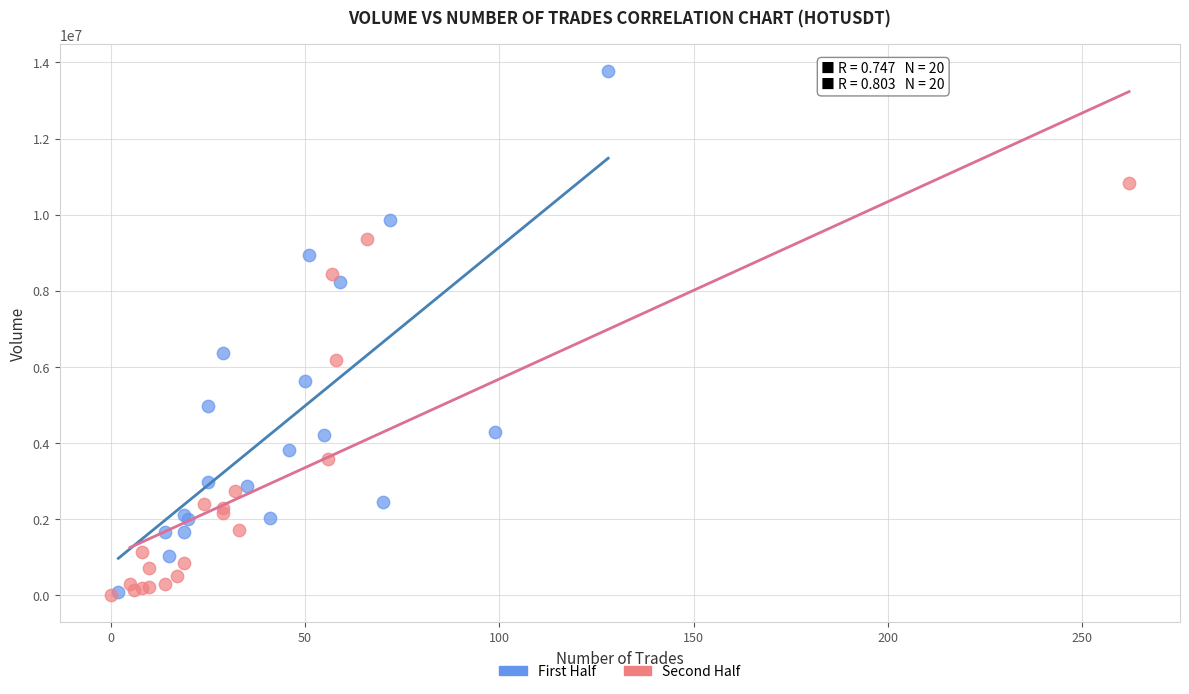

Which series has the largest Y range (max minus min)?

First Half